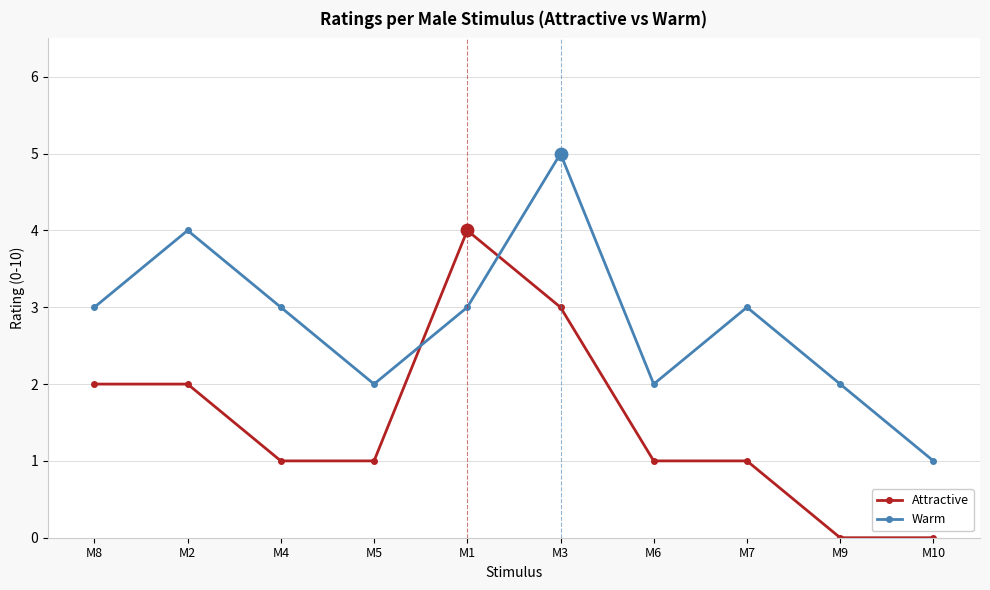

Which series changed the most between M1 and M7?

Attractive